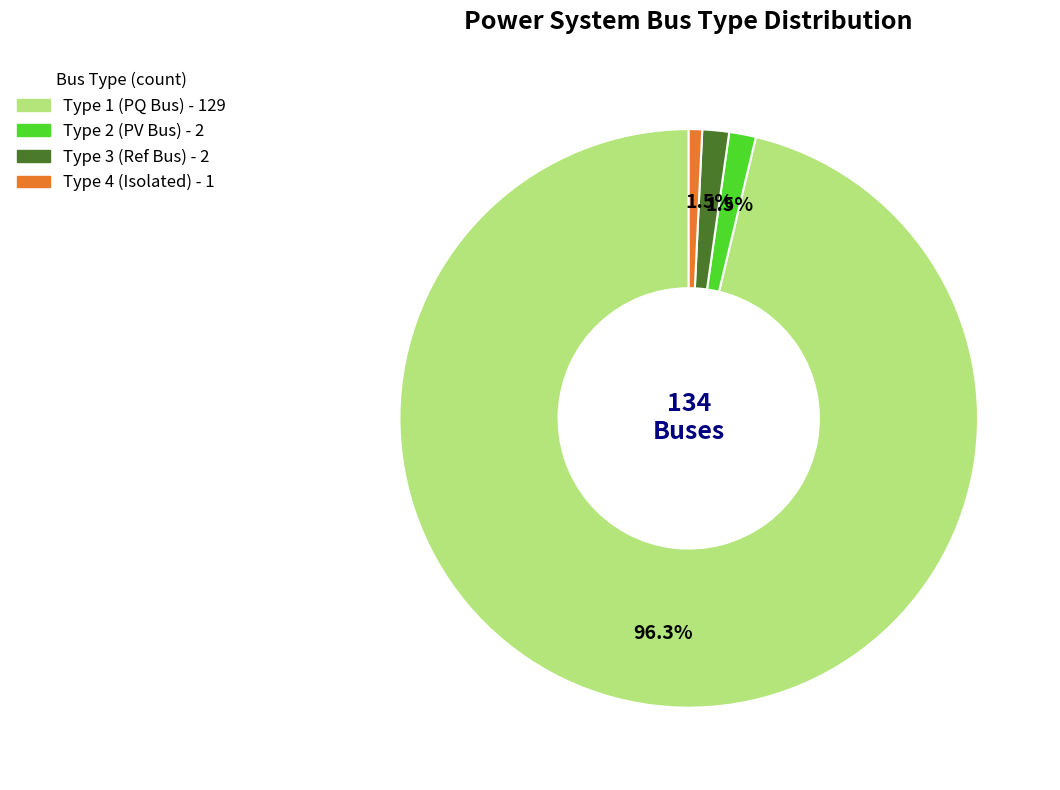

Does any single category account for the majority?

Yes